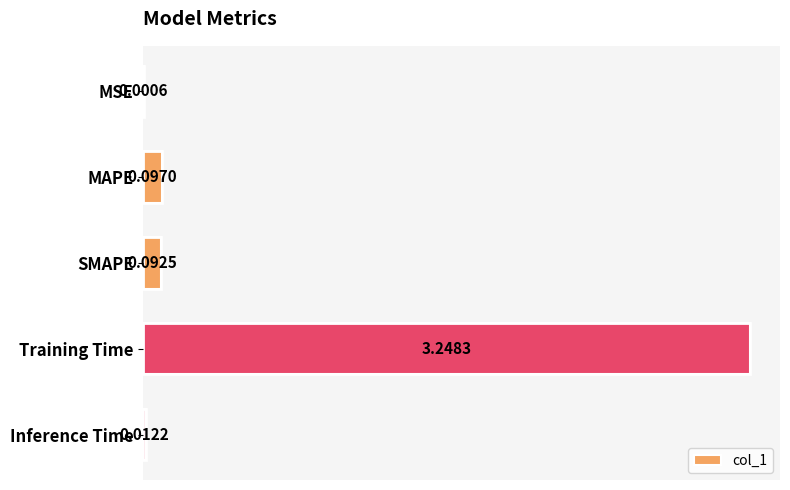

Where is the data nearest to the value 1?

MAPE